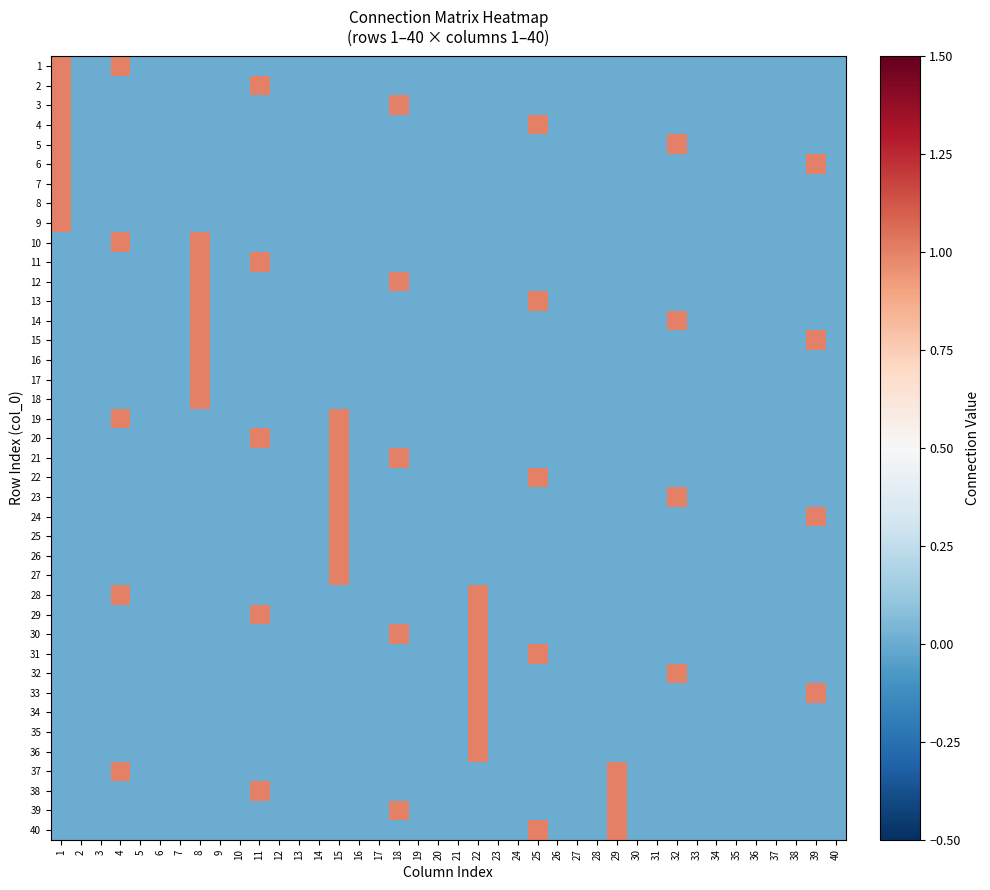

Reading right to left, extract all data points from this chart.

1: 40=0	39=0	38=0	37=0	36=0	35=0	34=0	33=0	32=0	31=0	30=0	29=0	28=0	27=0	26=0	25=0	24=0	23=0	22=0	21=0	20=0	19=0	18=0	17=0	16=0	15=0	14=0	13=0	12=0	11=0	10=0	9=0	8=0	7=0	6=0	5=0	4=1	3=0	2=0	1=1
2: 40=0	39=0	38=0	37=0	36=0	35=0	34=0	33=0	32=0	31=0	30=0	29=0	28=0	27=0	26=0	25=0	24=0	23=0	22=0	21=0	20=0	19=0	18=0	17=0	16=0	15=0	14=0	13=0	12=0	11=1	10=0	9=0	8=0	7=0	6=0	5=0	4=0	3=0	2=0	1=1
3: 40=0	39=0	38=0	37=0	36=0	35=0	34=0	33=0	32=0	31=0	30=0	29=0	28=0	27=0	26=0	25=0	24=0	23=0	22=0	21=0	20=0	19=0	18=1	17=0	16=0	15=0	14=0	13=0	12=0	11=0	10=0	9=0	8=0	7=0	6=0	5=0	4=0	3=0	2=0	1=1
4: 40=0	39=0	38=0	37=0	36=0	35=0	34=0	33=0	32=0	31=0	30=0	29=0	28=0	27=0	26=0	25=1	24=0	23=0	22=0	21=0	20=0	19=0	18=0	17=0	16=0	15=0	14=0	13=0	12=0	11=0	10=0	9=0	8=0	7=0	6=0	5=0	4=0	3=0	2=0	1=1
5: 40=0	39=0	38=0	37=0	36=0	35=0	34=0	33=0	32=1	31=0	30=0	29=0	28=0	27=0	26=0	25=0	24=0	23=0	22=0	21=0	20=0	19=0	18=0	17=0	16=0	15=0	14=0	13=0	12=0	11=0	10=0	9=0	8=0	7=0	6=0	5=0	4=0	3=0	2=0	1=1
6: 40=0	39=1	38=0	37=0	36=0	35=0	34=0	33=0	32=0	31=0	30=0	29=0	28=0	27=0	26=0	25=0	24=0	23=0	22=0	21=0	20=0	19=0	18=0	17=0	16=0	15=0	14=0	13=0	12=0	11=0	10=0	9=0	8=0	7=0	6=0	5=0	4=0	3=0	2=0	1=1
7: 40=0	39=0	38=0	37=0	36=0	35=0	34=0	33=0	32=0	31=0	30=0	29=0	28=0	27=0	26=0	25=0	24=0	23=0	22=0	21=0	20=0	19=0	18=0	17=0	16=0	15=0	14=0	13=0	12=0	11=0	10=0	9=0	8=0	7=0	6=0	5=0	4=0	3=0	2=0	1=1
8: 40=0	39=0	38=0	37=0	36=0	35=0	34=0	33=0	32=0	31=0	30=0	29=0	28=0	27=0	26=0	25=0	24=0	23=0	22=0	21=0	20=0	19=0	18=0	17=0	16=0	15=0	14=0	13=0	12=0	11=0	10=0	9=0	8=0	7=0	6=0	5=0	4=0	3=0	2=0	1=1
9: 40=0	39=0	38=0	37=0	36=0	35=0	34=0	33=0	32=0	31=0	30=0	29=0	28=0	27=0	26=0	25=0	24=0	23=0	22=0	21=0	20=0	19=0	18=0	17=0	16=0	15=0	14=0	13=0	12=0	11=0	10=0	9=0	8=0	7=0	6=0	5=0	4=0	3=0	2=0	1=1
10: 40=0	39=0	38=0	37=0	36=0	35=0	34=0	33=0	32=0	31=0	30=0	29=0	28=0	27=0	26=0	25=0	24=0	23=0	22=0	21=0	20=0	19=0	18=0	17=0	16=0	15=0	14=0	13=0	12=0	11=0	10=0	9=0	8=1	7=0	6=0	5=0	4=1	3=0	2=0	1=0
11: 40=0	39=0	38=0	37=0	36=0	35=0	34=0	33=0	32=0	31=0	30=0	29=0	28=0	27=0	26=0	25=0	24=0	23=0	22=0	21=0	20=0	19=0	18=0	17=0	16=0	15=0	14=0	13=0	12=0	11=1	10=0	9=0	8=1	7=0	6=0	5=0	4=0	3=0	2=0	1=0
12: 40=0	39=0	38=0	37=0	36=0	35=0	34=0	33=0	32=0	31=0	30=0	29=0	28=0	27=0	26=0	25=0	24=0	23=0	22=0	21=0	20=0	19=0	18=1	17=0	16=0	15=0	14=0	13=0	12=0	11=0	10=0	9=0	8=1	7=0	6=0	5=0	4=0	3=0	2=0	1=0
13: 40=0	39=0	38=0	37=0	36=0	35=0	34=0	33=0	32=0	31=0	30=0	29=0	28=0	27=0	26=0	25=1	24=0	23=0	22=0	21=0	20=0	19=0	18=0	17=0	16=0	15=0	14=0	13=0	12=0	11=0	10=0	9=0	8=1	7=0	6=0	5=0	4=0	3=0	2=0	1=0
14: 40=0	39=0	38=0	37=0	36=0	35=0	34=0	33=0	32=1	31=0	30=0	29=0	28=0	27=0	26=0	25=0	24=0	23=0	22=0	21=0	20=0	19=0	18=0	17=0	16=0	15=0	14=0	13=0	12=0	11=0	10=0	9=0	8=1	7=0	6=0	5=0	4=0	3=0	2=0	1=0
15: 40=0	39=1	38=0	37=0	36=0	35=0	34=0	33=0	32=0	31=0	30=0	29=0	28=0	27=0	26=0	25=0	24=0	23=0	22=0	21=0	20=0	19=0	18=0	17=0	16=0	15=0	14=0	13=0	12=0	11=0	10=0	9=0	8=1	7=0	6=0	5=0	4=0	3=0	2=0	1=0
16: 40=0	39=0	38=0	37=0	36=0	35=0	34=0	33=0	32=0	31=0	30=0	29=0	28=0	27=0	26=0	25=0	24=0	23=0	22=0	21=0	20=0	19=0	18=0	17=0	16=0	15=0	14=0	13=0	12=0	11=0	10=0	9=0	8=1	7=0	6=0	5=0	4=0	3=0	2=0	1=0
17: 40=0	39=0	38=0	37=0	36=0	35=0	34=0	33=0	32=0	31=0	30=0	29=0	28=0	27=0	26=0	25=0	24=0	23=0	22=0	21=0	20=0	19=0	18=0	17=0	16=0	15=0	14=0	13=0	12=0	11=0	10=0	9=0	8=1	7=0	6=0	5=0	4=0	3=0	2=0	1=0
18: 40=0	39=0	38=0	37=0	36=0	35=0	34=0	33=0	32=0	31=0	30=0	29=0	28=0	27=0	26=0	25=0	24=0	23=0	22=0	21=0	20=0	19=0	18=0	17=0	16=0	15=0	14=0	13=0	12=0	11=0	10=0	9=0	8=1	7=0	6=0	5=0	4=0	3=0	2=0	1=0
19: 40=0	39=0	38=0	37=0	36=0	35=0	34=0	33=0	32=0	31=0	30=0	29=0	28=0	27=0	26=0	25=0	24=0	23=0	22=0	21=0	20=0	19=0	18=0	17=0	16=0	15=1	14=0	13=0	12=0	11=0	10=0	9=0	8=0	7=0	6=0	5=0	4=1	3=0	2=0	1=0
20: 40=0	39=0	38=0	37=0	36=0	35=0	34=0	33=0	32=0	31=0	30=0	29=0	28=0	27=0	26=0	25=0	24=0	23=0	22=0	21=0	20=0	19=0	18=0	17=0	16=0	15=1	14=0	13=0	12=0	11=1	10=0	9=0	8=0	7=0	6=0	5=0	4=0	3=0	2=0	1=0
21: 40=0	39=0	38=0	37=0	36=0	35=0	34=0	33=0	32=0	31=0	30=0	29=0	28=0	27=0	26=0	25=0	24=0	23=0	22=0	21=0	20=0	19=0	18=1	17=0	16=0	15=1	14=0	13=0	12=0	11=0	10=0	9=0	8=0	7=0	6=0	5=0	4=0	3=0	2=0	1=0
22: 40=0	39=0	38=0	37=0	36=0	35=0	34=0	33=0	32=0	31=0	30=0	29=0	28=0	27=0	26=0	25=1	24=0	23=0	22=0	21=0	20=0	19=0	18=0	17=0	16=0	15=1	14=0	13=0	12=0	11=0	10=0	9=0	8=0	7=0	6=0	5=0	4=0	3=0	2=0	1=0
23: 40=0	39=0	38=0	37=0	36=0	35=0	34=0	33=0	32=1	31=0	30=0	29=0	28=0	27=0	26=0	25=0	24=0	23=0	22=0	21=0	20=0	19=0	18=0	17=0	16=0	15=1	14=0	13=0	12=0	11=0	10=0	9=0	8=0	7=0	6=0	5=0	4=0	3=0	2=0	1=0
24: 40=0	39=1	38=0	37=0	36=0	35=0	34=0	33=0	32=0	31=0	30=0	29=0	28=0	27=0	26=0	25=0	24=0	23=0	22=0	21=0	20=0	19=0	18=0	17=0	16=0	15=1	14=0	13=0	12=0	11=0	10=0	9=0	8=0	7=0	6=0	5=0	4=0	3=0	2=0	1=0
25: 40=0	39=0	38=0	37=0	36=0	35=0	34=0	33=0	32=0	31=0	30=0	29=0	28=0	27=0	26=0	25=0	24=0	23=0	22=0	21=0	20=0	19=0	18=0	17=0	16=0	15=1	14=0	13=0	12=0	11=0	10=0	9=0	8=0	7=0	6=0	5=0	4=0	3=0	2=0	1=0
26: 40=0	39=0	38=0	37=0	36=0	35=0	34=0	33=0	32=0	31=0	30=0	29=0	28=0	27=0	26=0	25=0	24=0	23=0	22=0	21=0	20=0	19=0	18=0	17=0	16=0	15=1	14=0	13=0	12=0	11=0	10=0	9=0	8=0	7=0	6=0	5=0	4=0	3=0	2=0	1=0
27: 40=0	39=0	38=0	37=0	36=0	35=0	34=0	33=0	32=0	31=0	30=0	29=0	28=0	27=0	26=0	25=0	24=0	23=0	22=0	21=0	20=0	19=0	18=0	17=0	16=0	15=1	14=0	13=0	12=0	11=0	10=0	9=0	8=0	7=0	6=0	5=0	4=0	3=0	2=0	1=0
28: 40=0	39=0	38=0	37=0	36=0	35=0	34=0	33=0	32=0	31=0	30=0	29=0	28=0	27=0	26=0	25=0	24=0	23=0	22=1	21=0	20=0	19=0	18=0	17=0	16=0	15=0	14=0	13=0	12=0	11=0	10=0	9=0	8=0	7=0	6=0	5=0	4=1	3=0	2=0	1=0
29: 40=0	39=0	38=0	37=0	36=0	35=0	34=0	33=0	32=0	31=0	30=0	29=0	28=0	27=0	26=0	25=0	24=0	23=0	22=1	21=0	20=0	19=0	18=0	17=0	16=0	15=0	14=0	13=0	12=0	11=1	10=0	9=0	8=0	7=0	6=0	5=0	4=0	3=0	2=0	1=0
30: 40=0	39=0	38=0	37=0	36=0	35=0	34=0	33=0	32=0	31=0	30=0	29=0	28=0	27=0	26=0	25=0	24=0	23=0	22=1	21=0	20=0	19=0	18=1	17=0	16=0	15=0	14=0	13=0	12=0	11=0	10=0	9=0	8=0	7=0	6=0	5=0	4=0	3=0	2=0	1=0
31: 40=0	39=0	38=0	37=0	36=0	35=0	34=0	33=0	32=0	31=0	30=0	29=0	28=0	27=0	26=0	25=1	24=0	23=0	22=1	21=0	20=0	19=0	18=0	17=0	16=0	15=0	14=0	13=0	12=0	11=0	10=0	9=0	8=0	7=0	6=0	5=0	4=0	3=0	2=0	1=0
32: 40=0	39=0	38=0	37=0	36=0	35=0	34=0	33=0	32=1	31=0	30=0	29=0	28=0	27=0	26=0	25=0	24=0	23=0	22=1	21=0	20=0	19=0	18=0	17=0	16=0	15=0	14=0	13=0	12=0	11=0	10=0	9=0	8=0	7=0	6=0	5=0	4=0	3=0	2=0	1=0
33: 40=0	39=1	38=0	37=0	36=0	35=0	34=0	33=0	32=0	31=0	30=0	29=0	28=0	27=0	26=0	25=0	24=0	23=0	22=1	21=0	20=0	19=0	18=0	17=0	16=0	15=0	14=0	13=0	12=0	11=0	10=0	9=0	8=0	7=0	6=0	5=0	4=0	3=0	2=0	1=0
34: 40=0	39=0	38=0	37=0	36=0	35=0	34=0	33=0	32=0	31=0	30=0	29=0	28=0	27=0	26=0	25=0	24=0	23=0	22=1	21=0	20=0	19=0	18=0	17=0	16=0	15=0	14=0	13=0	12=0	11=0	10=0	9=0	8=0	7=0	6=0	5=0	4=0	3=0	2=0	1=0
35: 40=0	39=0	38=0	37=0	36=0	35=0	34=0	33=0	32=0	31=0	30=0	29=0	28=0	27=0	26=0	25=0	24=0	23=0	22=1	21=0	20=0	19=0	18=0	17=0	16=0	15=0	14=0	13=0	12=0	11=0	10=0	9=0	8=0	7=0	6=0	5=0	4=0	3=0	2=0	1=0
36: 40=0	39=0	38=0	37=0	36=0	35=0	34=0	33=0	32=0	31=0	30=0	29=0	28=0	27=0	26=0	25=0	24=0	23=0	22=1	21=0	20=0	19=0	18=0	17=0	16=0	15=0	14=0	13=0	12=0	11=0	10=0	9=0	8=0	7=0	6=0	5=0	4=0	3=0	2=0	1=0
37: 40=0	39=0	38=0	37=0	36=0	35=0	34=0	33=0	32=0	31=0	30=0	29=1	28=0	27=0	26=0	25=0	24=0	23=0	22=0	21=0	20=0	19=0	18=0	17=0	16=0	15=0	14=0	13=0	12=0	11=0	10=0	9=0	8=0	7=0	6=0	5=0	4=1	3=0	2=0	1=0
38: 40=0	39=0	38=0	37=0	36=0	35=0	34=0	33=0	32=0	31=0	30=0	29=1	28=0	27=0	26=0	25=0	24=0	23=0	22=0	21=0	20=0	19=0	18=0	17=0	16=0	15=0	14=0	13=0	12=0	11=1	10=0	9=0	8=0	7=0	6=0	5=0	4=0	3=0	2=0	1=0
39: 40=0	39=0	38=0	37=0	36=0	35=0	34=0	33=0	32=0	31=0	30=0	29=1	28=0	27=0	26=0	25=0	24=0	23=0	22=0	21=0	20=0	19=0	18=1	17=0	16=0	15=0	14=0	13=0	12=0	11=0	10=0	9=0	8=0	7=0	6=0	5=0	4=0	3=0	2=0	1=0
40: 40=0	39=0	38=0	37=0	36=0	35=0	34=0	33=0	32=0	31=0	30=0	29=1	28=0	27=0	26=0	25=1	24=0	23=0	22=0	21=0	20=0	19=0	18=0	17=0	16=0	15=0	14=0	13=0	12=0	11=0	10=0	9=0	8=0	7=0	6=0	5=0	4=0	3=0	2=0	1=0